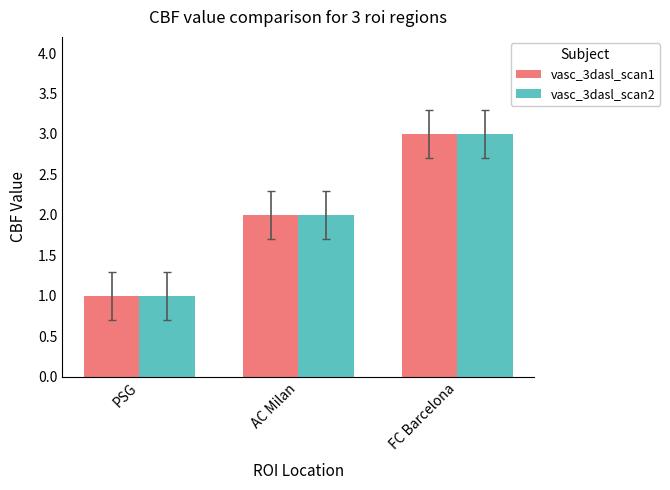

What is the sum of all vasc_3dasl_scan1 values?

6